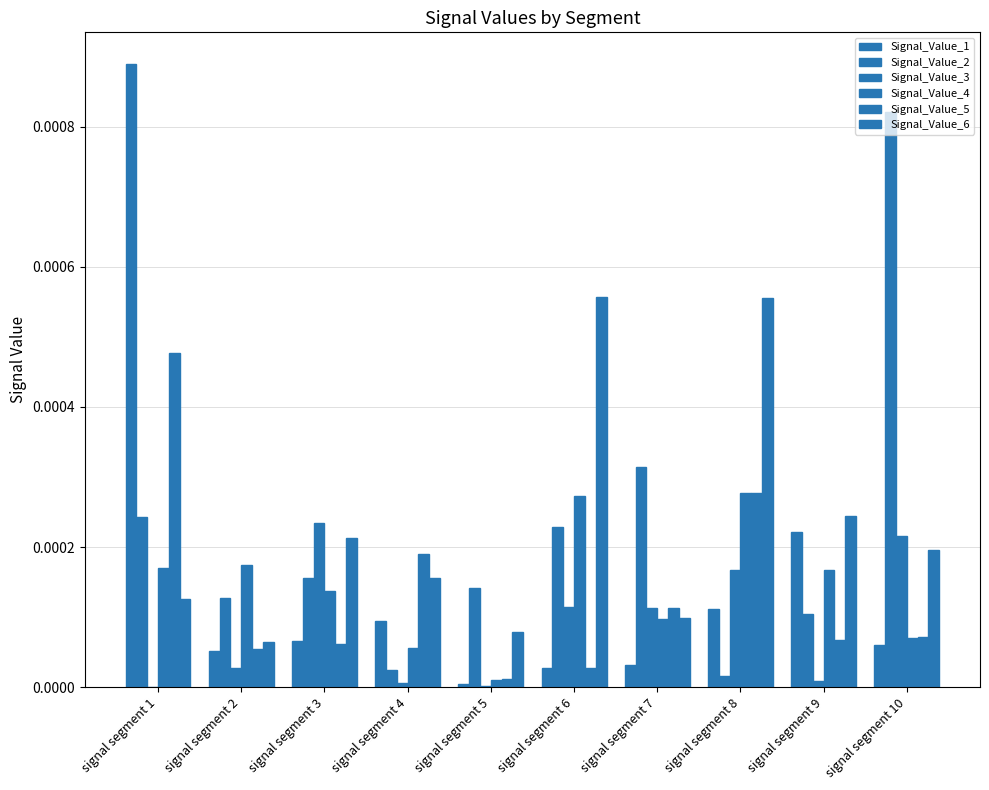

Which category has the highest value in the Signal_Value_2 series?

signal segment 10